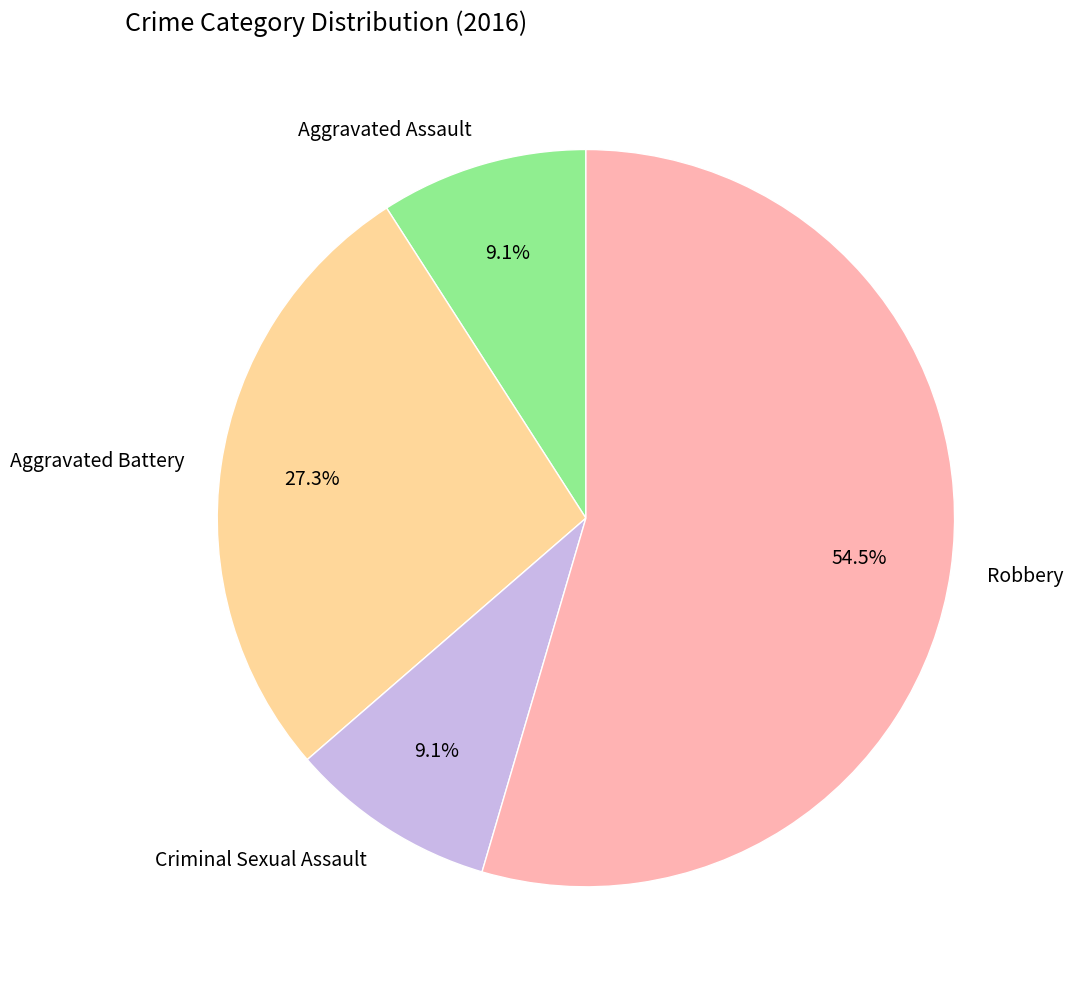

How many segments does this pie chart have?

4